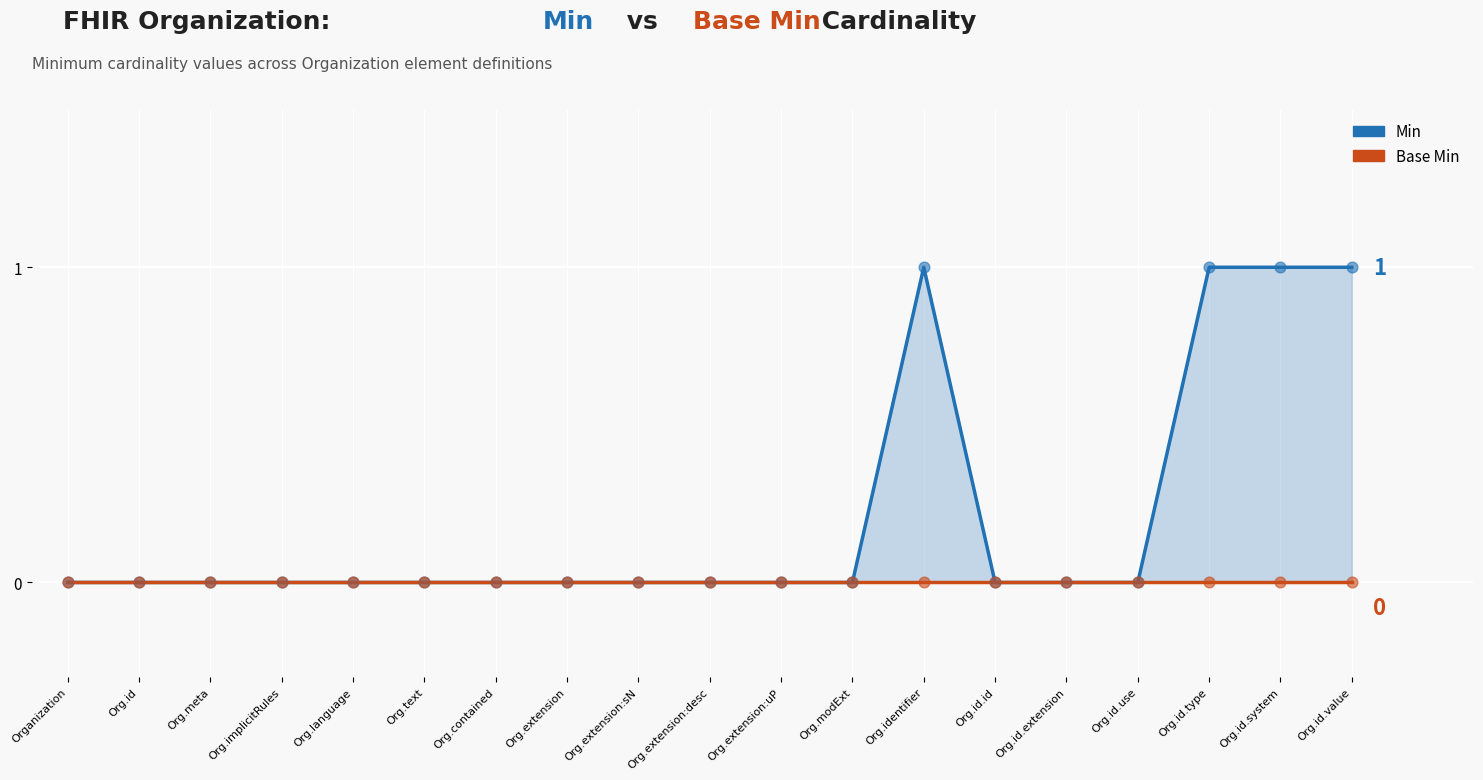

Which series reaches the maximum Y coordinate?

Min